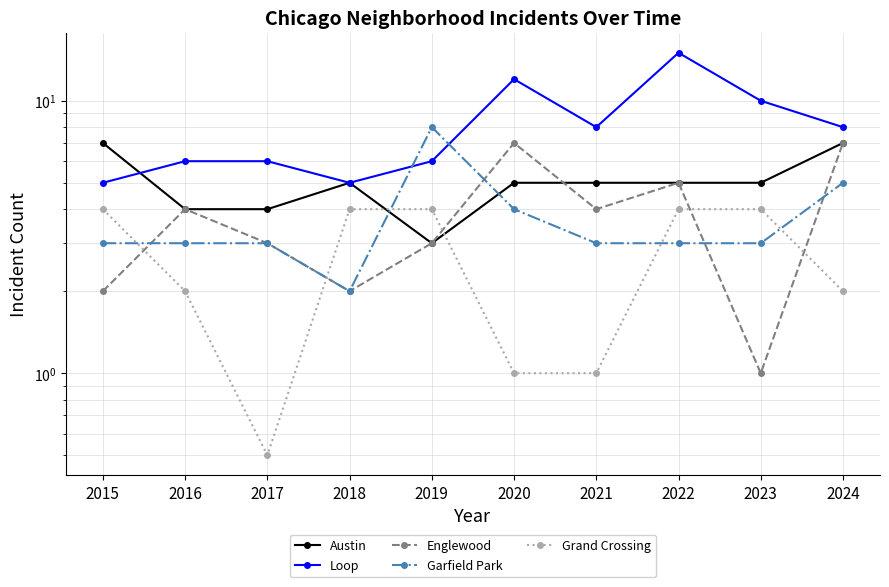

How many series are shown in this chart?

5